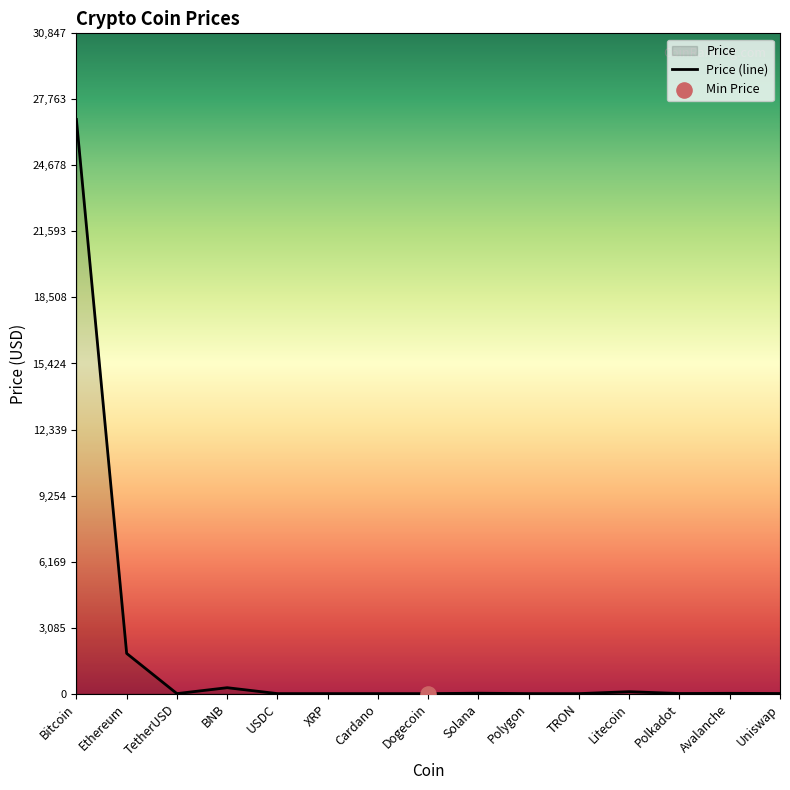

What is the change in value from TetherUSD to Avalanche?

+13.5